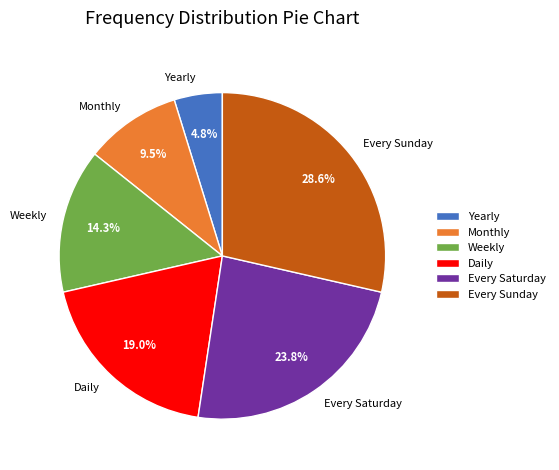

Is it true that Monthly is 4% of the pie?

False